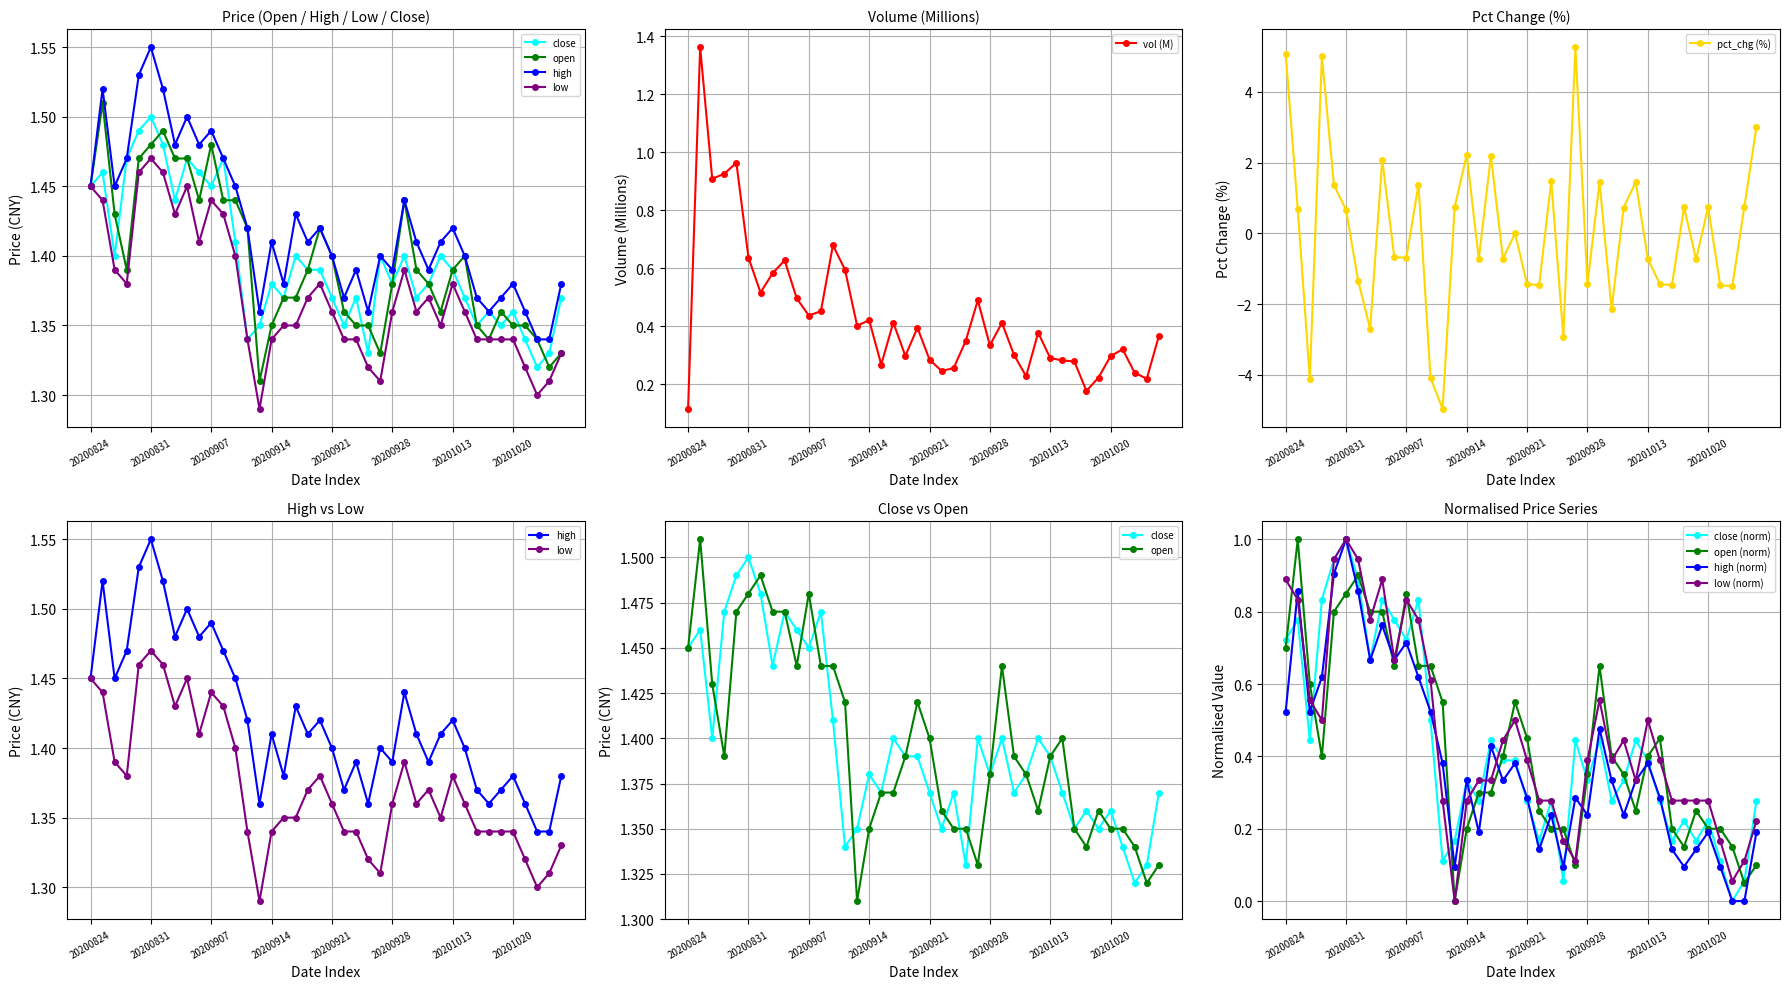

What is the lowest value of the pct_chg (%) series?

-5.0